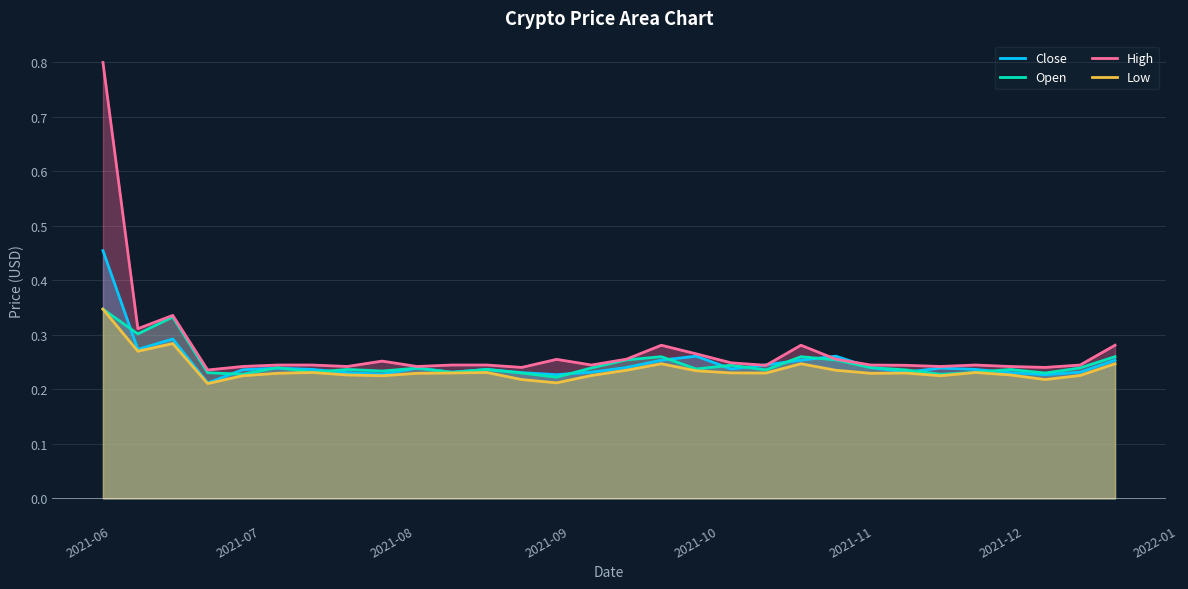

What is the greatest value displayed?

0.8